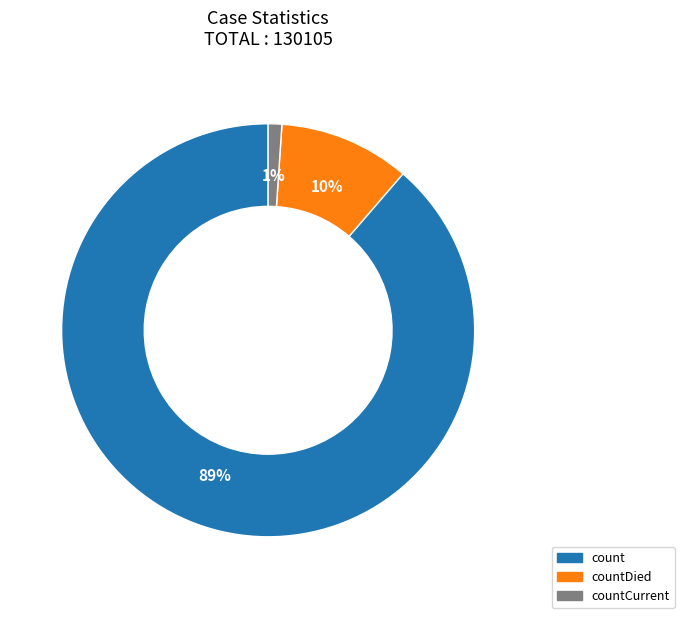

True or false: countCurrent accounts for 1% of the total.

True